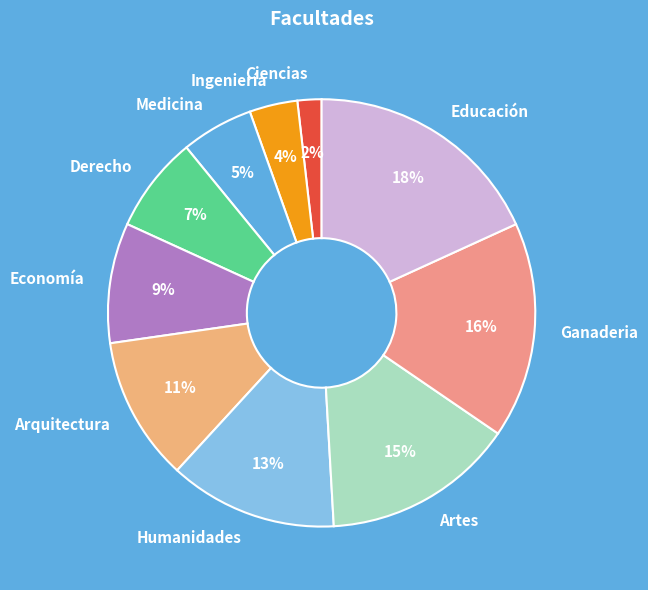

To the nearest percent, what is the difference between the largest and smallest slice percentages?

16%